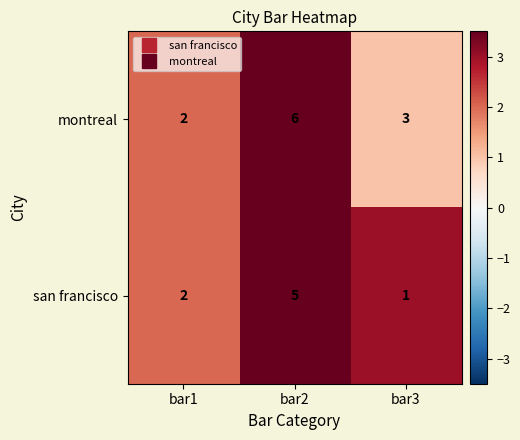

Which series has the largest total across all categories?

montreal